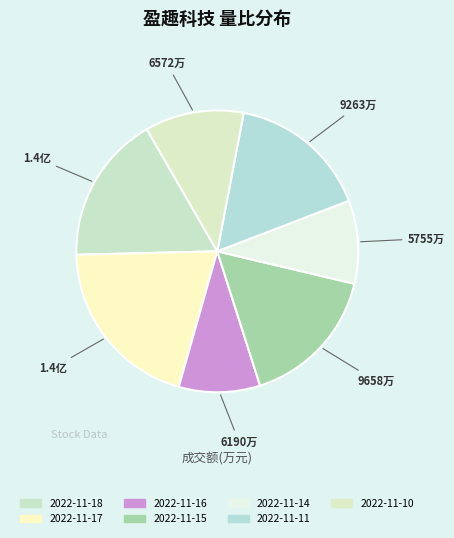

Which slice is the largest?

2022-11-17